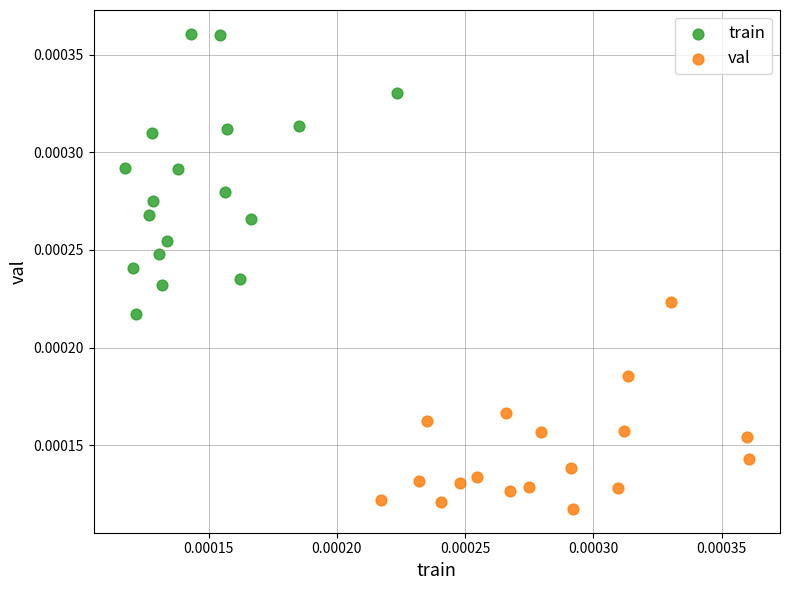

What are all the series names shown in the legend?

train, val